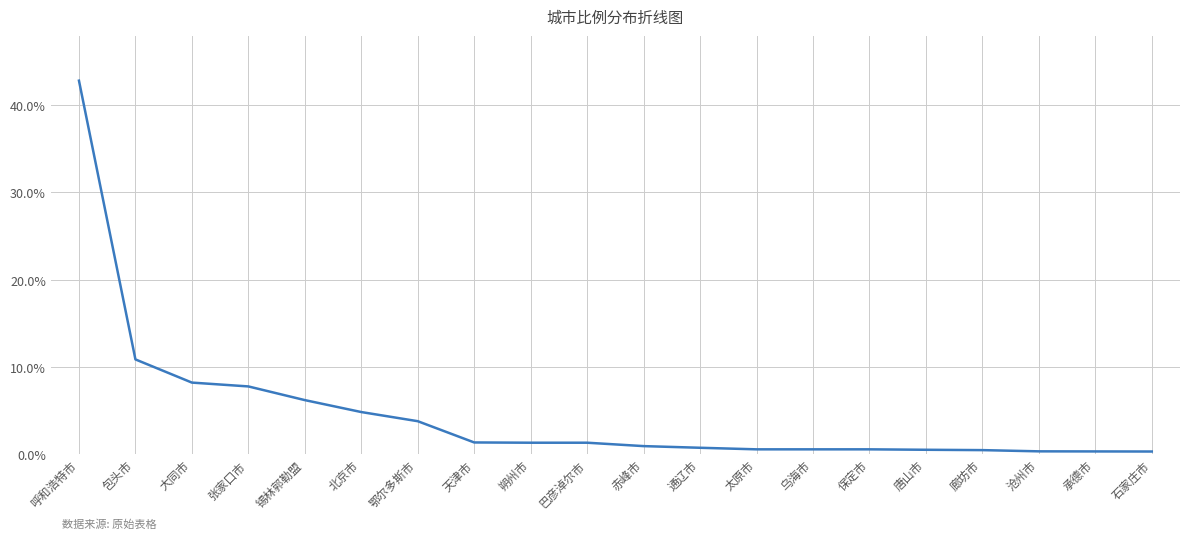

What is the average value?

4.6